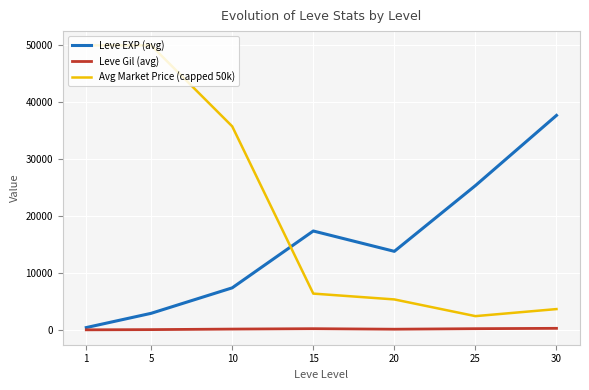

At which category is the sum across all series the highest?

5